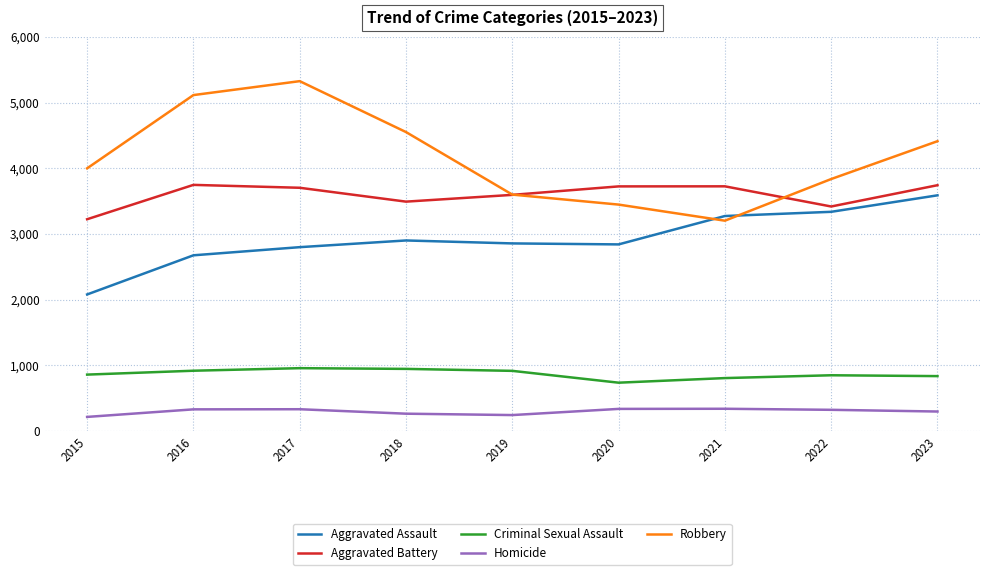

True or false: Aggravated Battery and Criminal Sexual Assault intersect in this chart.

False